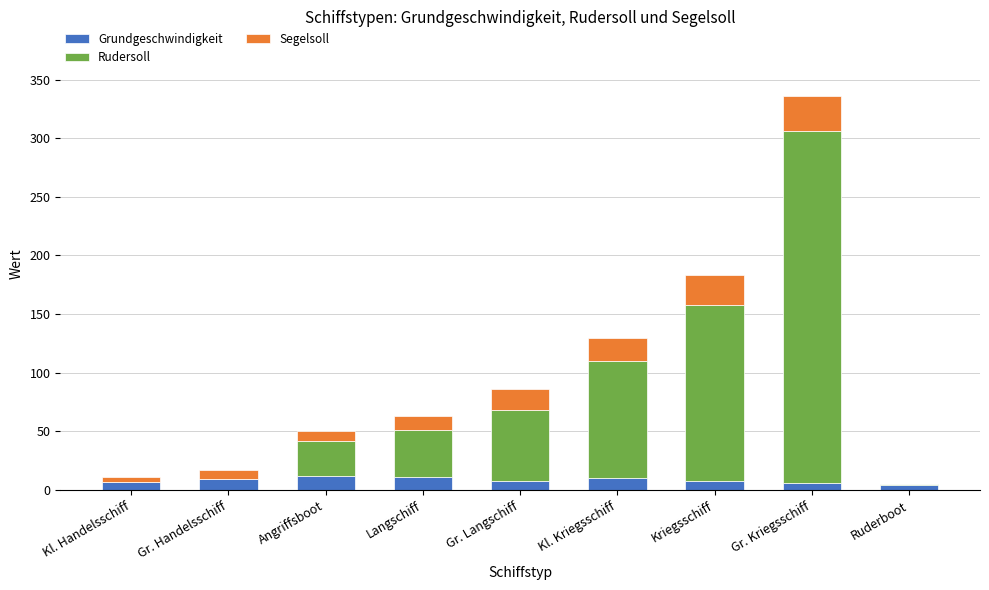

At which category is the sum across all series the highest?

Gr. Kriegsschiff